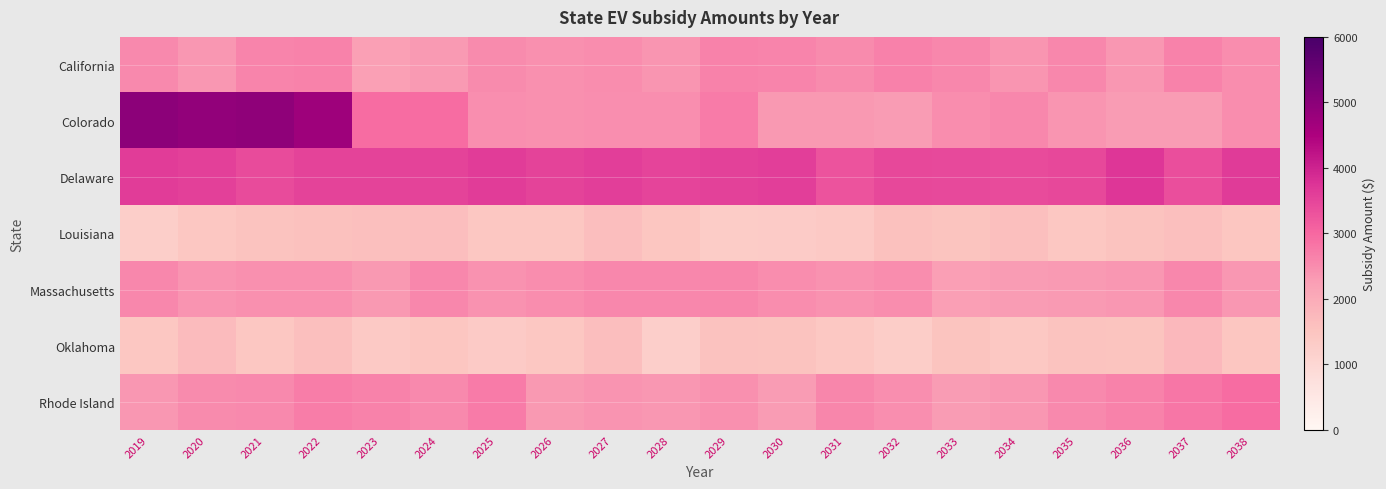

At how many categories does at least one series exceed 1782?

20